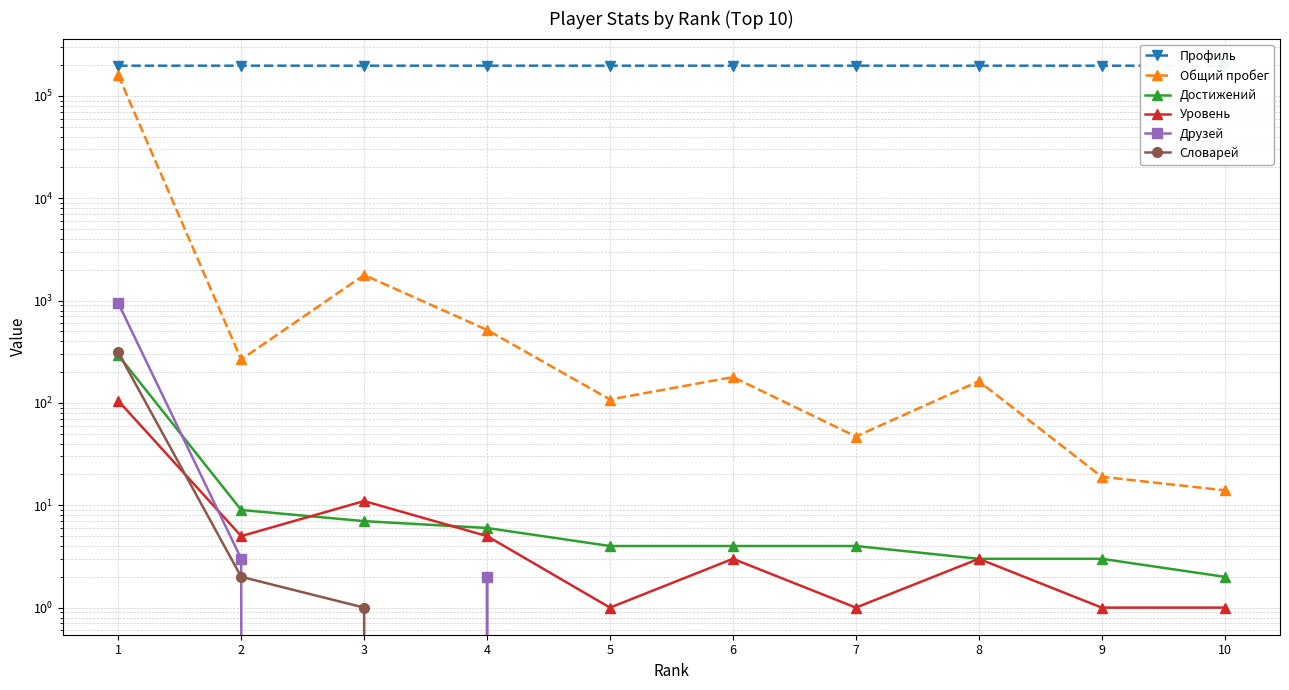

How many intersections are there between Уровень and Словарей?

1